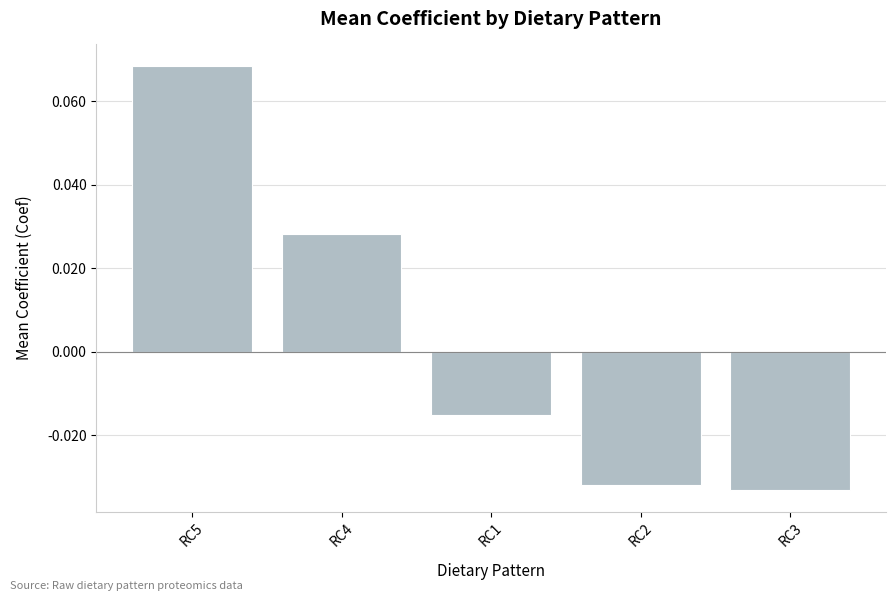

How many data points does each series have?

5